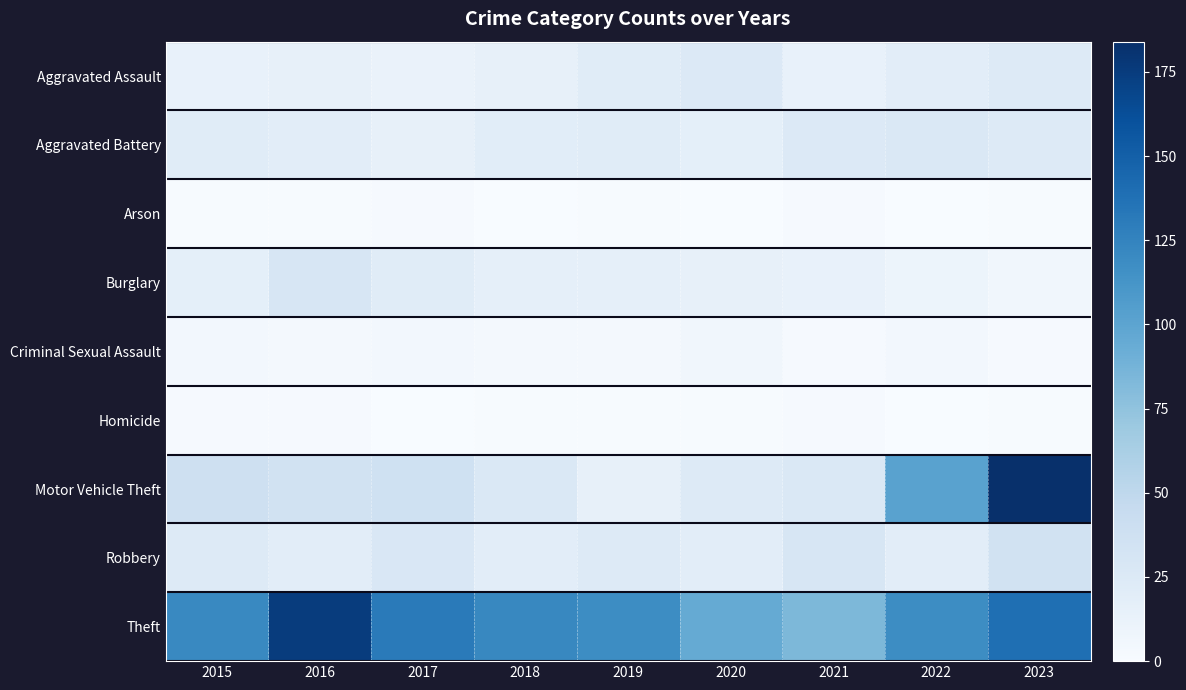

At which category does the chart reach its peak across all series?

2023